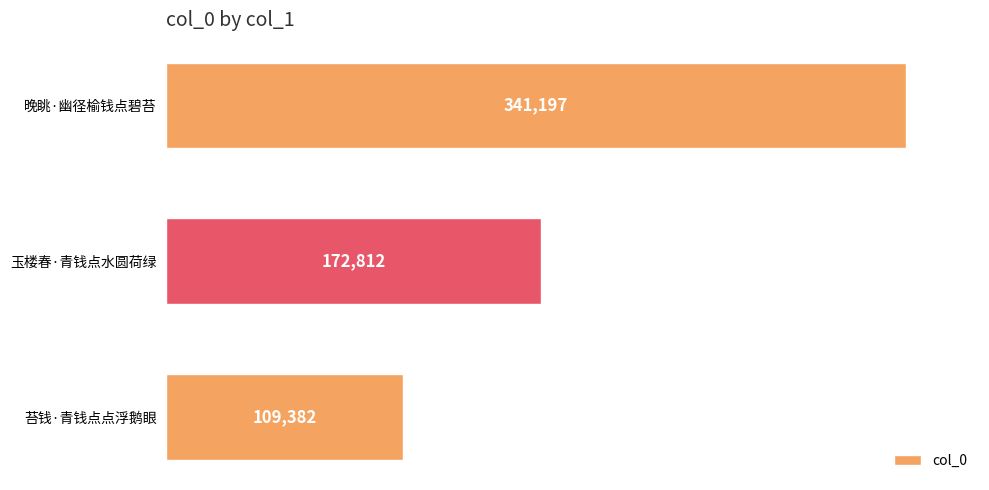

The value at 晚眺·幽径榆钱点碧苔 is 188089. True or false?

False